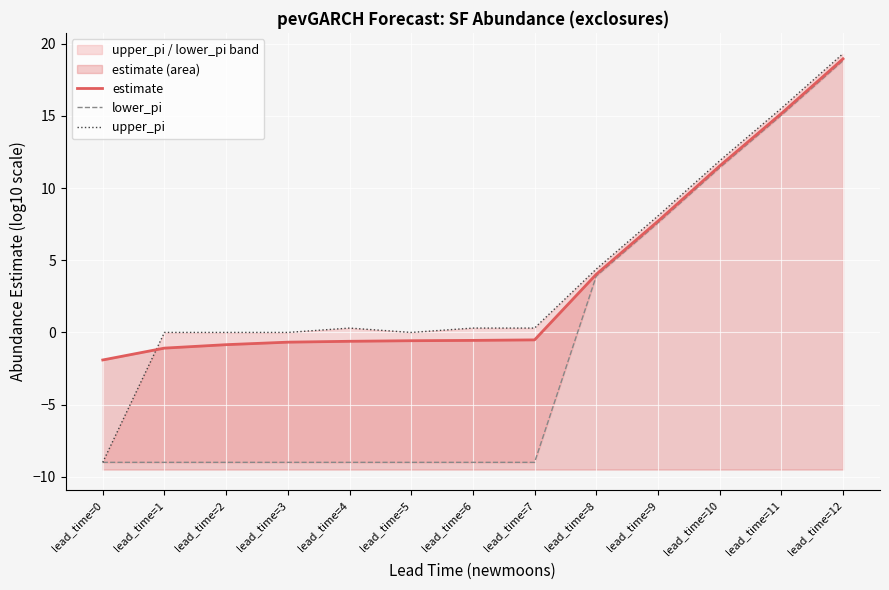

True or false: lower_pi has more than 1 points higher than both neighbors.

False